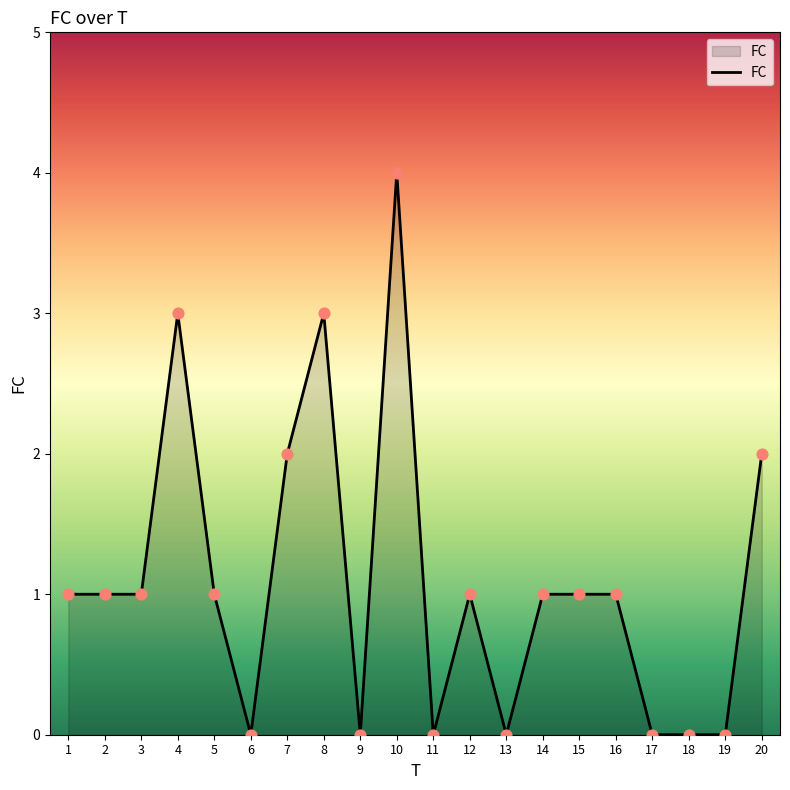

Which has a higher value, 1 or 19?

1